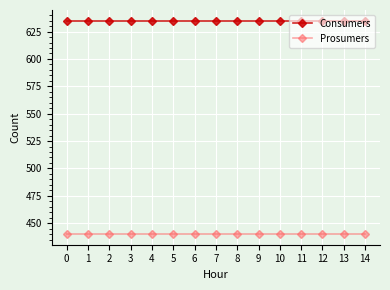

Rank the series at 8 from lowest to highest value.

Prosumers, Consumers